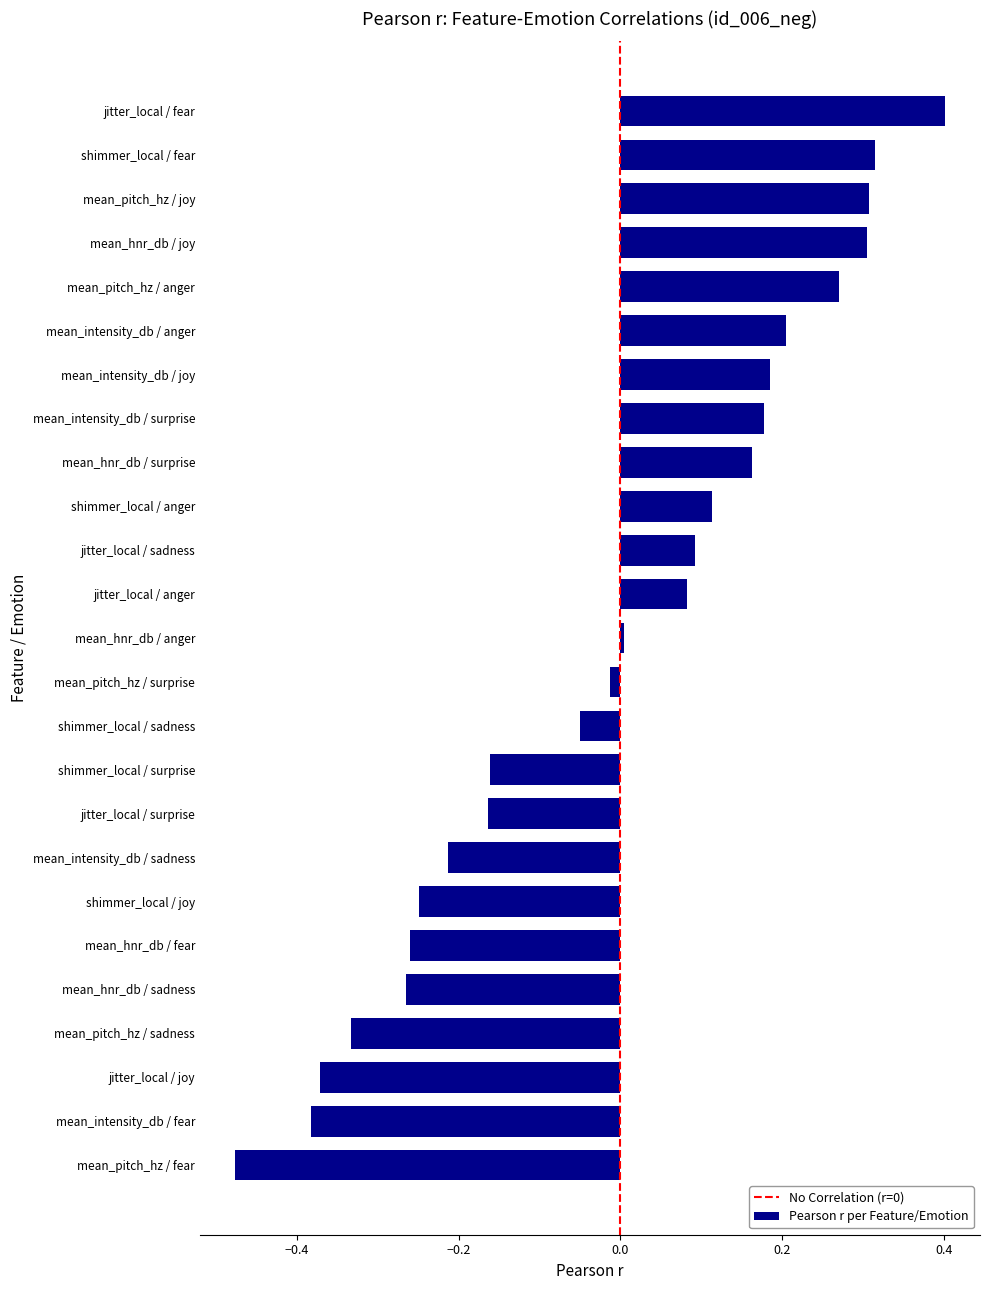

Where is the data nearest to the value 0?

mean_hnr_db / anger